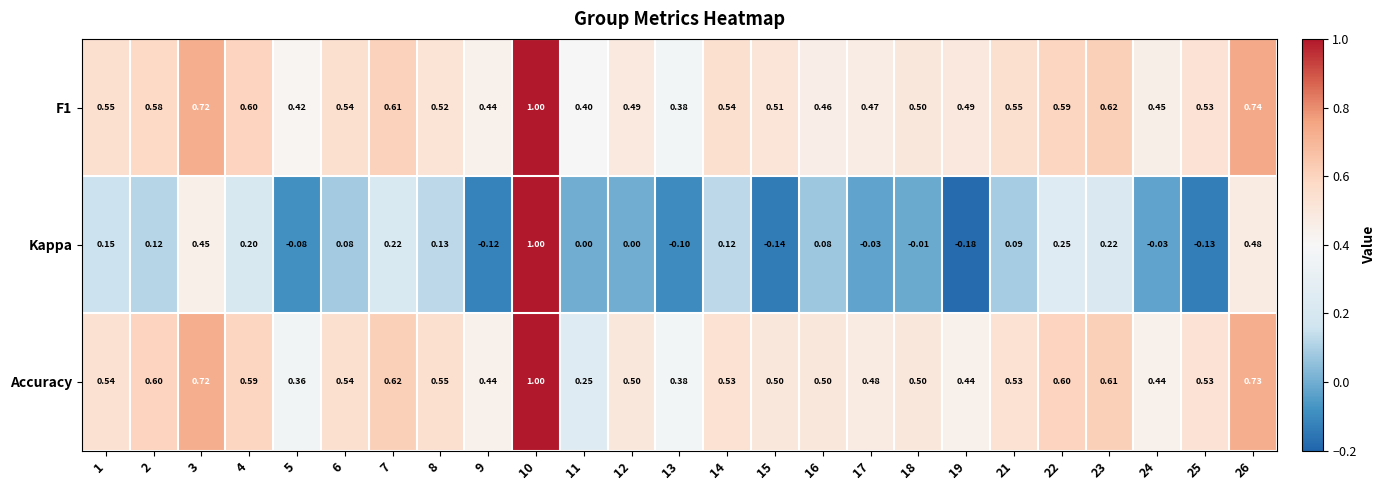

Which series has the largest range (max minus min)?

Kappa